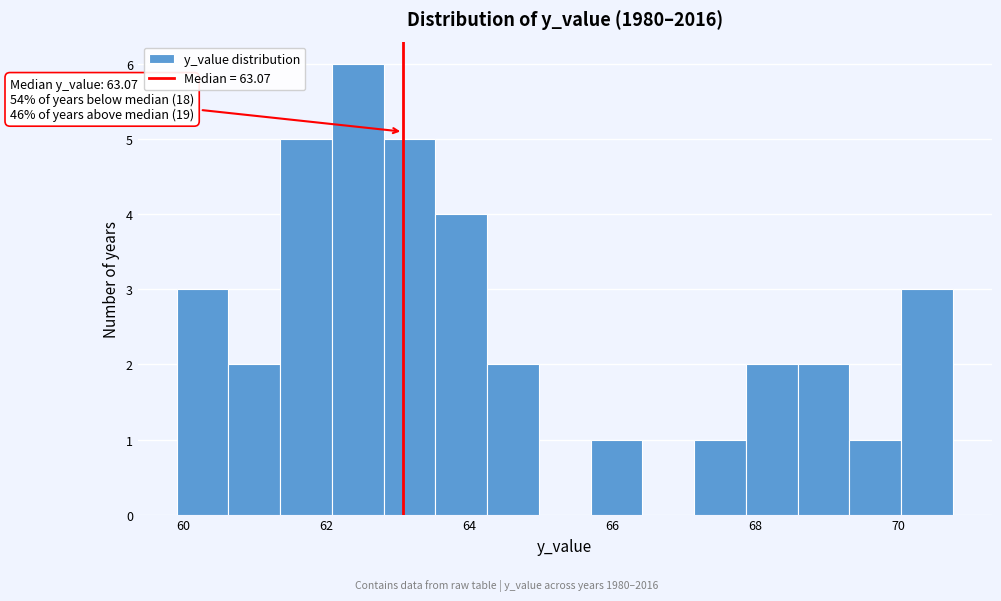

Around what value on the x-axis is the tallest bar? Give the approximate position of its centre, as read against the axis.

62.4